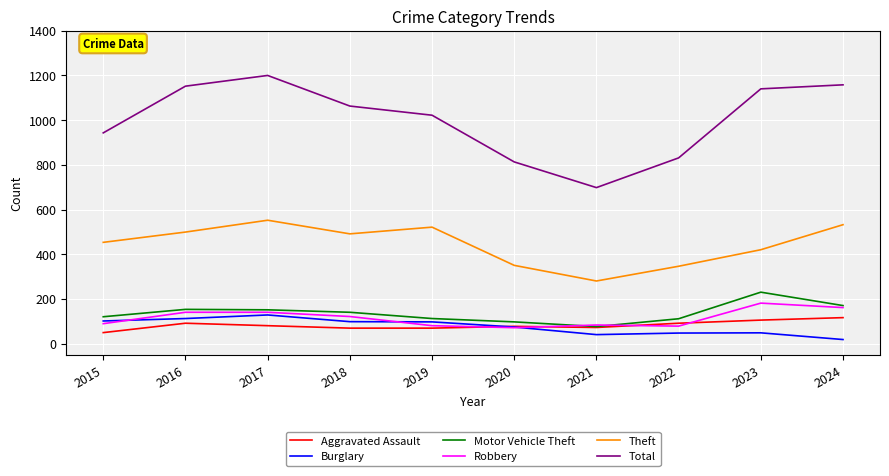

True or false: Theft has a value of 175 at 2015.

False